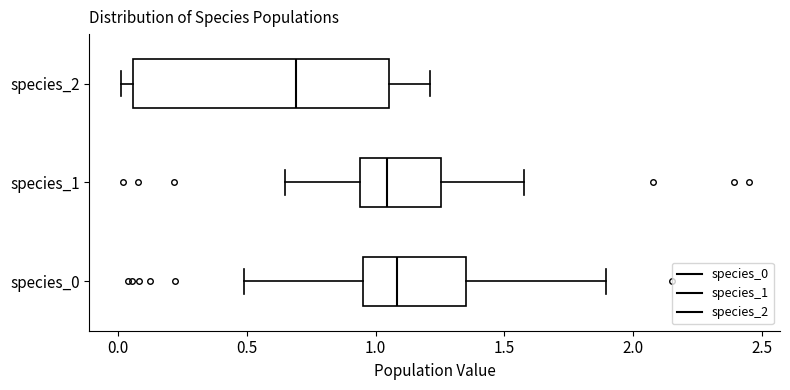

Reading bottom to top, transcribe this box plot: for each box, give where its median line is, the range the box spans, and where its two whiskers end, as read against the x-axis. The values are not printed on the chart, so give them approximately, as read against the axis.

species_0: median 1.10, box 0.95 to 1.35, whiskers 0.50 to 1.90
species_1: median 1.05, box 0.95 to 1.25, whiskers 0.65 to 1.55
species_2: median 0.70, box 0.05 to 1.05, whiskers 0.00 to 1.20